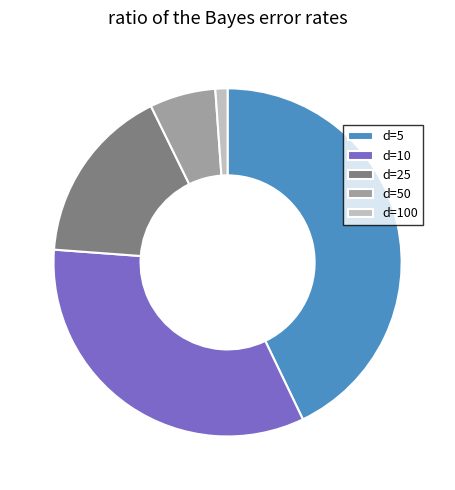

Does any single category account for the majority?

No